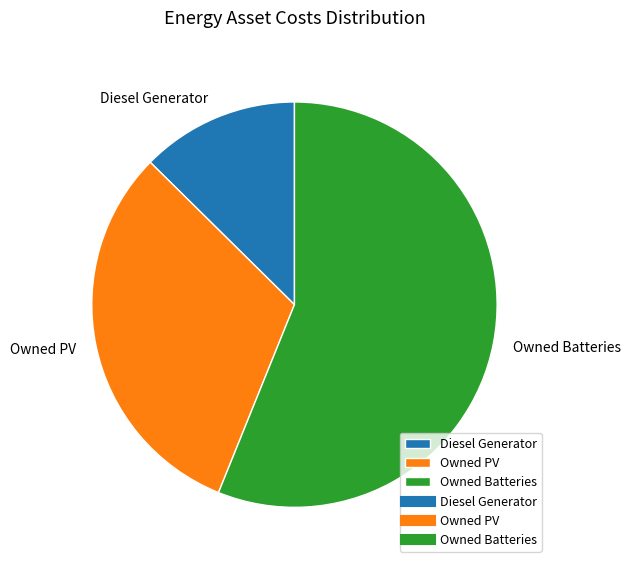

Is Diesel Generator the majority of the pie?

No